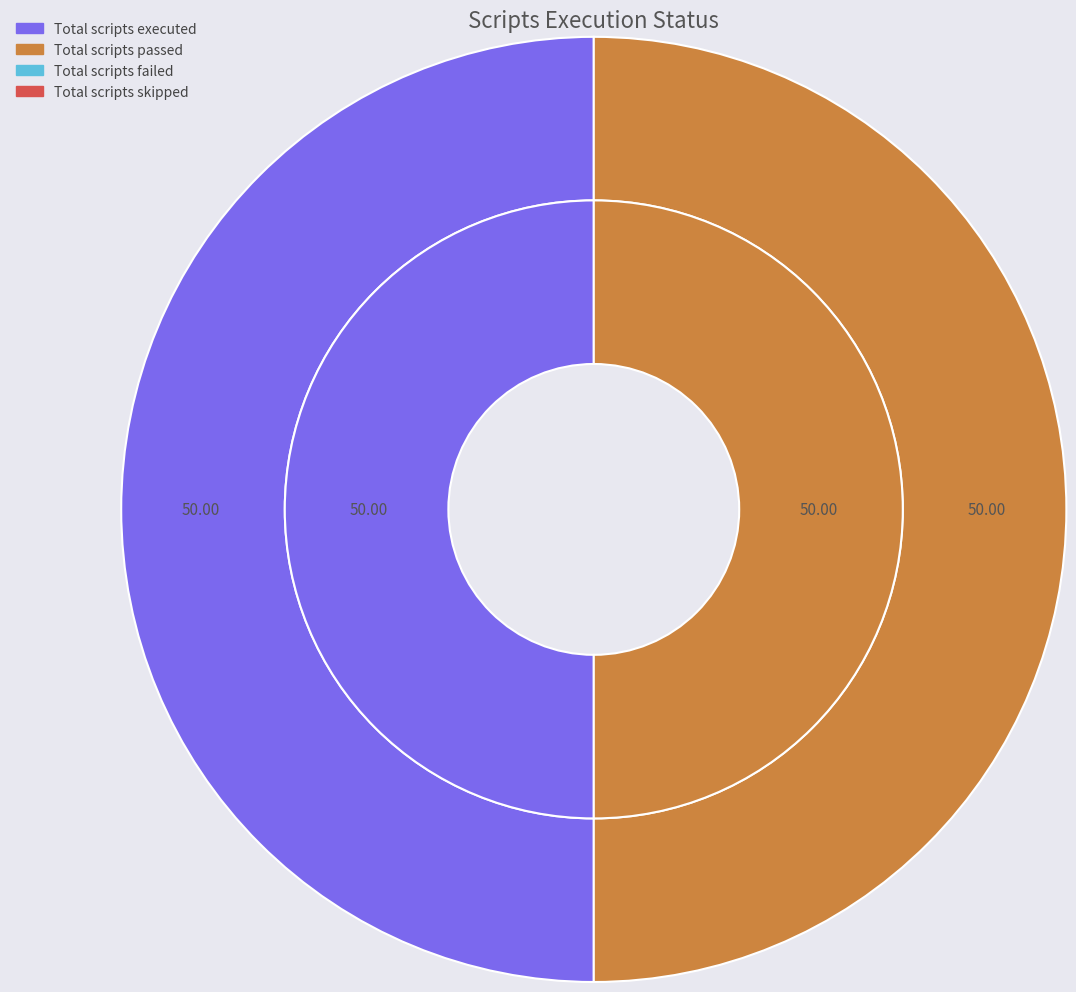

How many segments does this pie chart have?

4